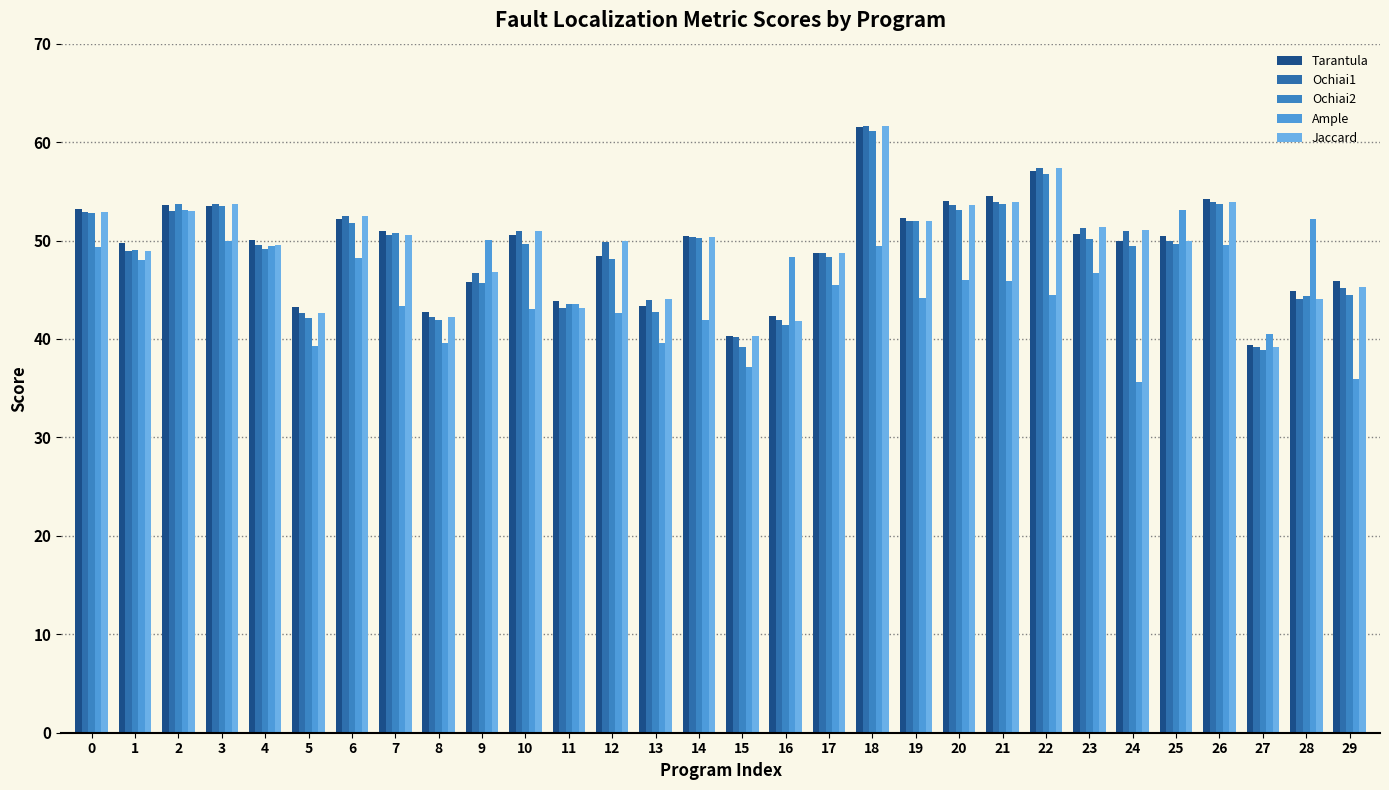

Does the chart contain any negative values?

No